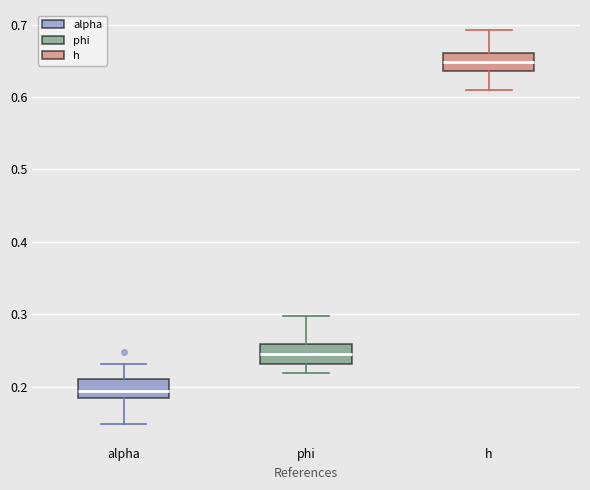

Reading left to right, read every box against the y-axis: the position of its median line, the range the box covers, and the ends of its whiskers. The values are not printed on the chart, so give them approximately, as read against the axis.

alpha: median 0.19, box 0.18 to 0.21, whiskers 0.15 to 0.23
phi: median 0.25, box 0.23 to 0.26, whiskers 0.22 to 0.30
h: median 0.65, box 0.64 to 0.66, whiskers 0.61 to 0.69